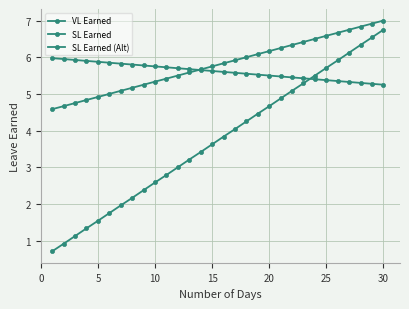

Does the chart have visible grid lines?

Yes